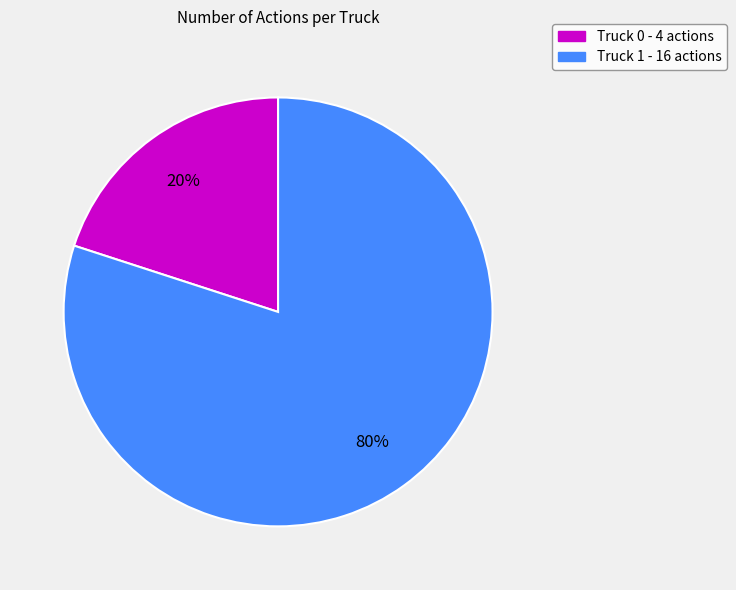

Do Truck 1 and Truck 0 together represent more than half of the pie?

Yes